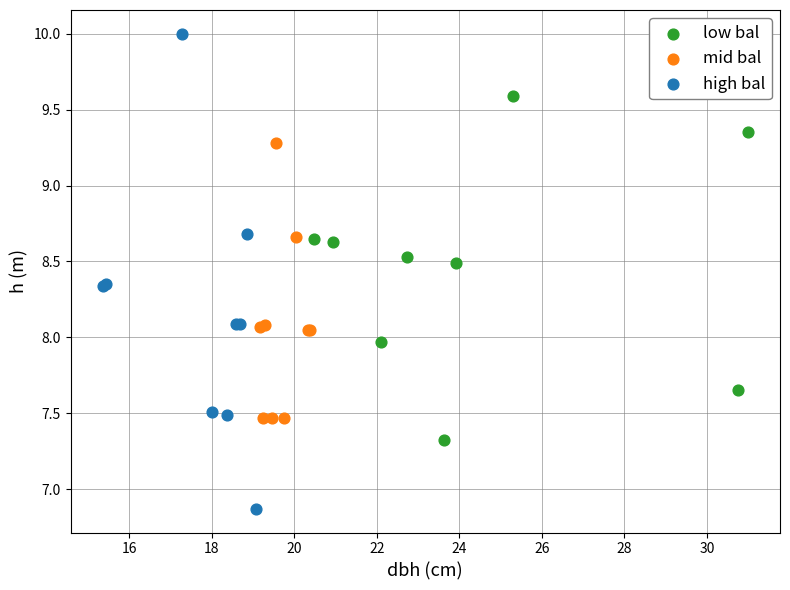

What are all the series names shown in the legend?

low bal, mid bal, high bal